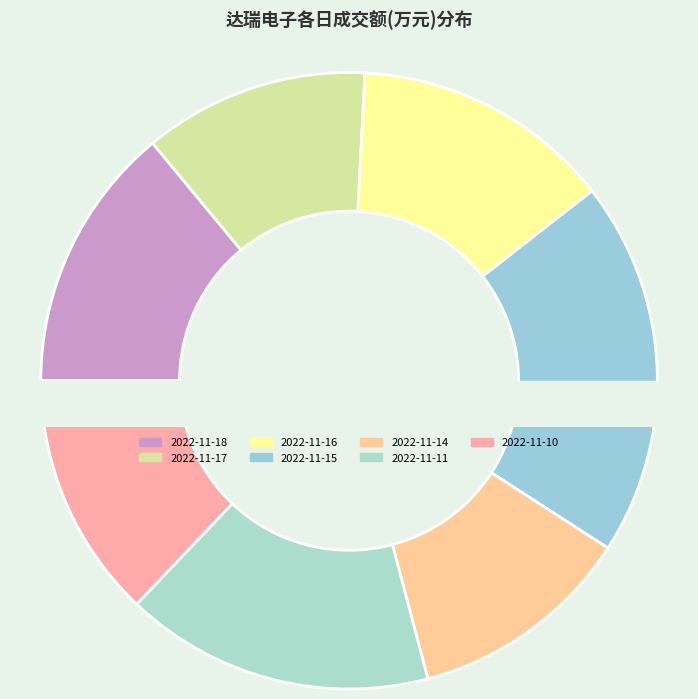

Rank the categories by value from highest to lowest.

2022-11-15, 2022-11-11, 2022-11-18, 2022-11-16, 2022-11-10, 2022-11-17, 2022-11-14